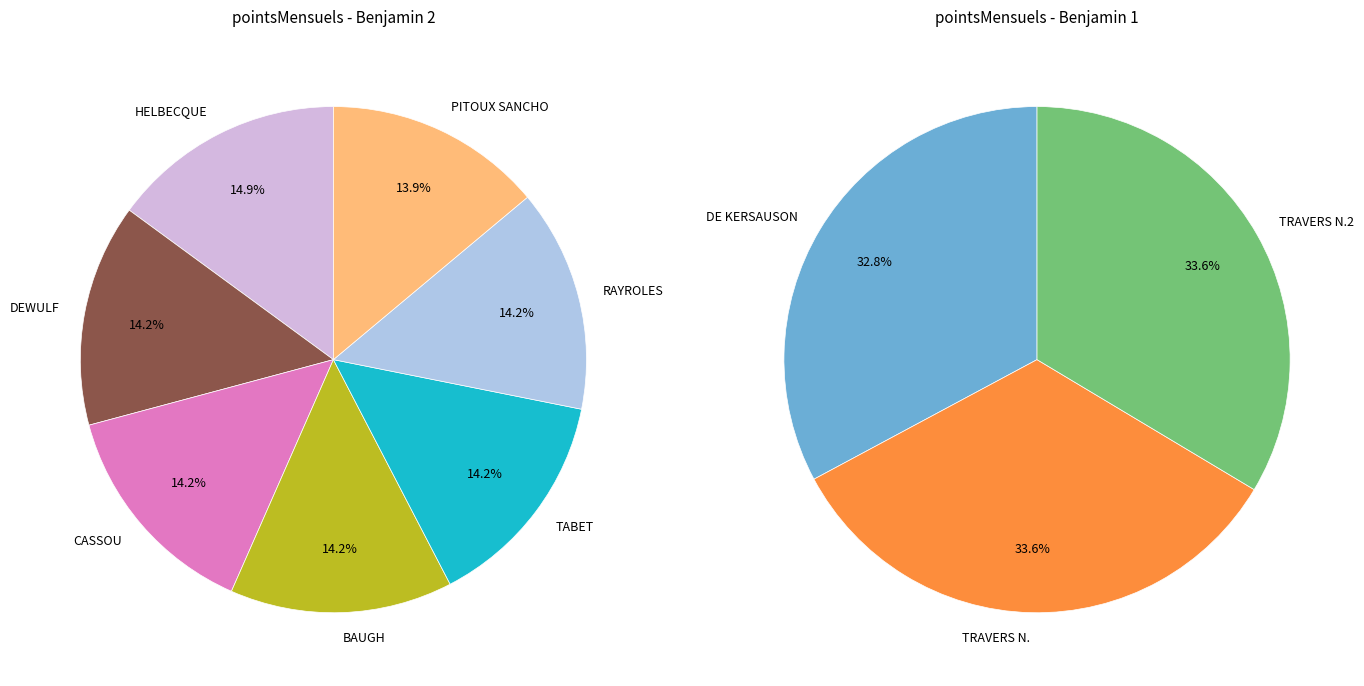

Count the number of slices in the pie.

10